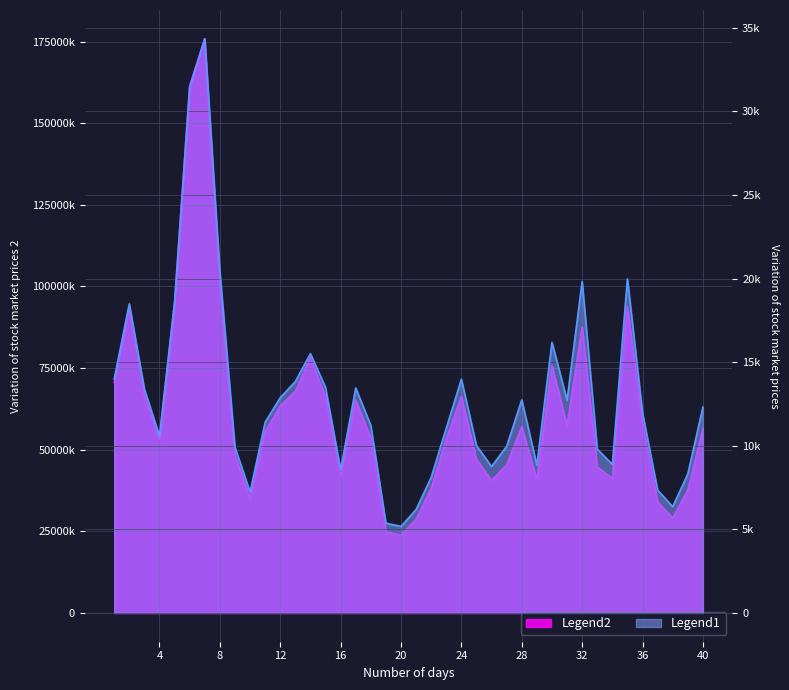

Is it true that 成交额 equals 49818299 at 2019-03-04?

False